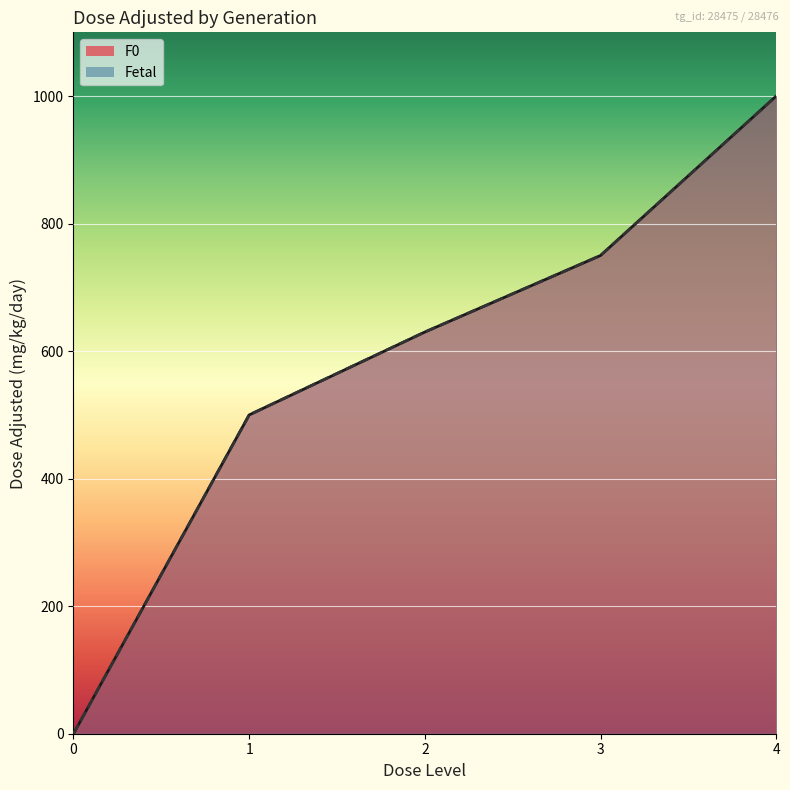

Reading left to right, extract all data points from this chart.

dose_adjusted: dose_level_0_F0=0	dose_level_1_F0=500	dose_level_2_F0=630	dose_level_3_F0=750	dose_level_4_F0=1000	dose_level_0_Fetal=0	dose_level_1_Fetal=500	dose_level_2_Fetal=630	dose_level_3_Fetal=750	dose_level_4_Fetal=1000
mg_kg_day_value: dose_level_0_F0=0	dose_level_1_F0=500	dose_level_2_F0=630	dose_level_3_F0=750	dose_level_4_F0=1000	dose_level_0_Fetal=0	dose_level_1_Fetal=500	dose_level_2_Fetal=630	dose_level_3_Fetal=750	dose_level_4_Fetal=1000